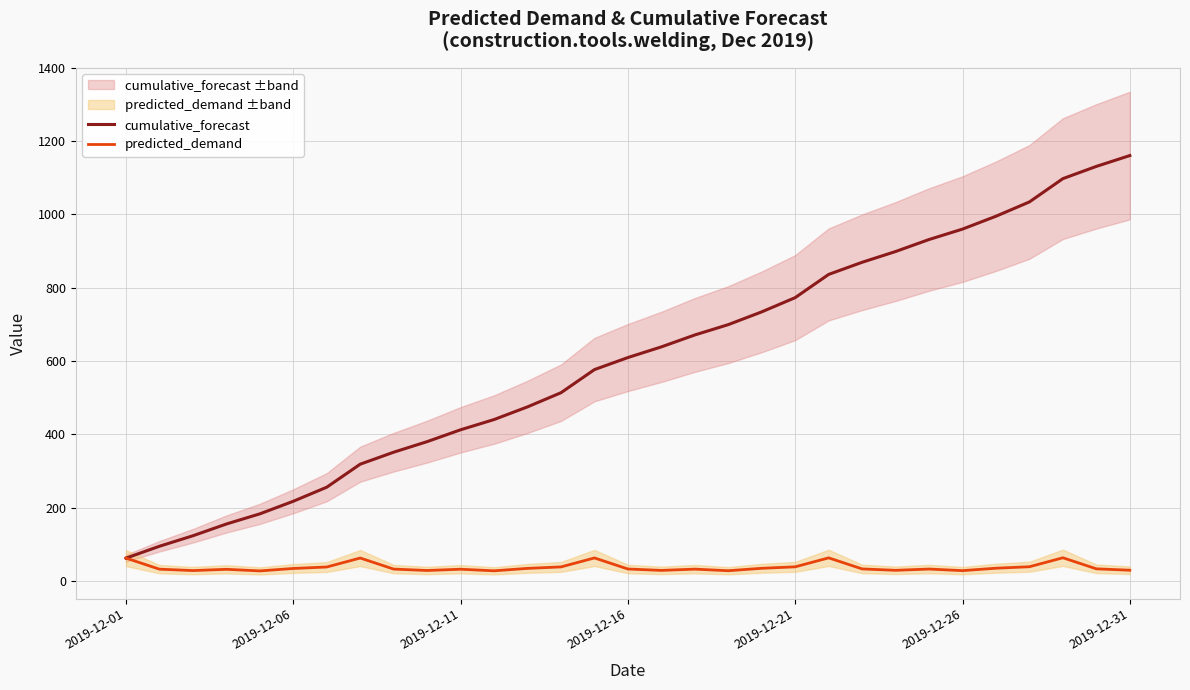

List the series in order of their peak value, highest first.

cumulative_forecast, predicted_demand